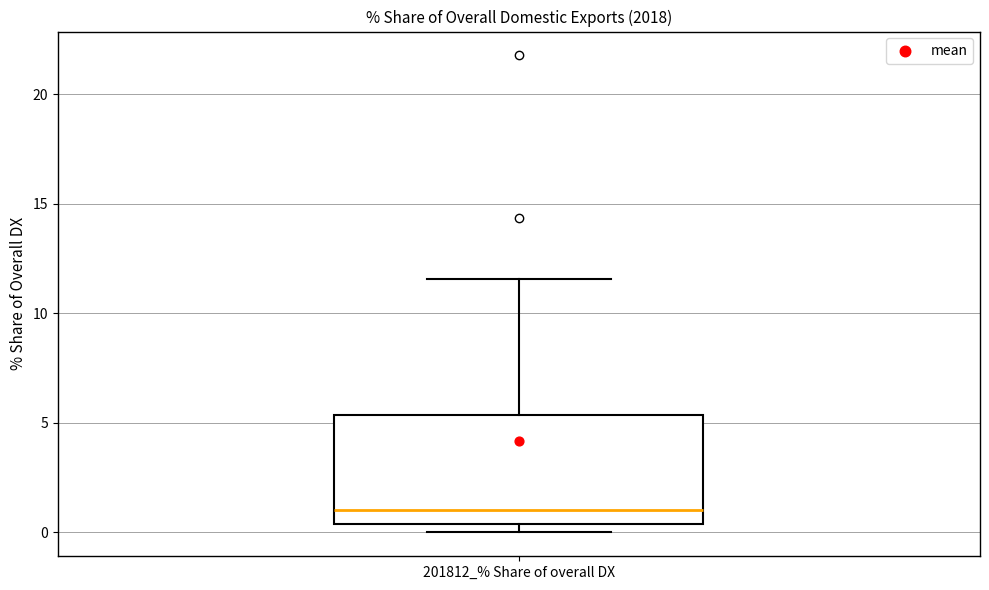

Where does the median line of the box for 201812_% Share of overall DX sit on the y-axis? The values are not printed on the chart, so give them approximately, as read against the axis.

1.0